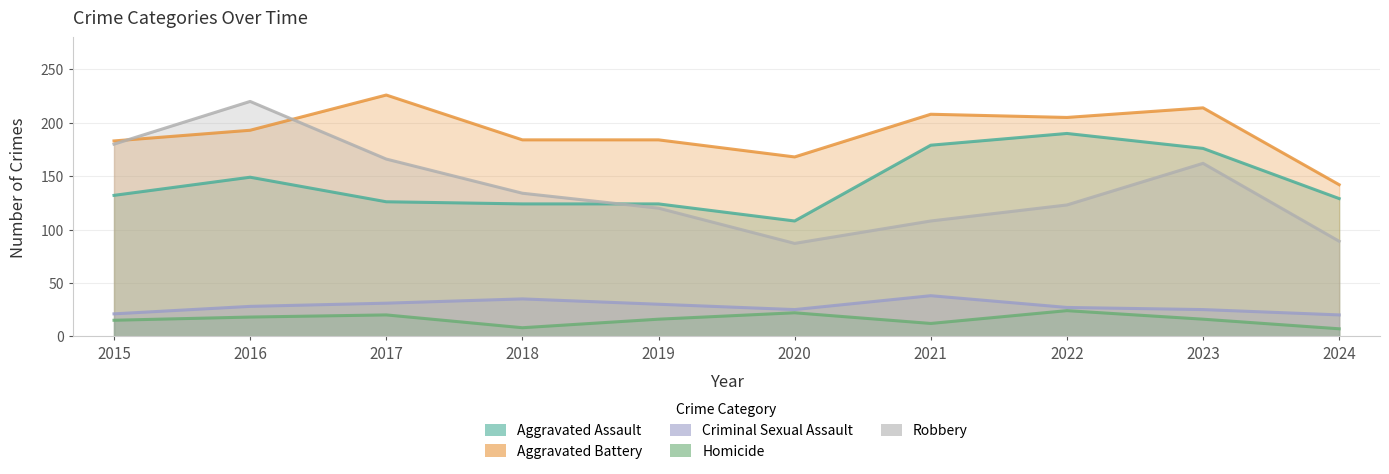

At how many categories does at least one series exceed 155?

9